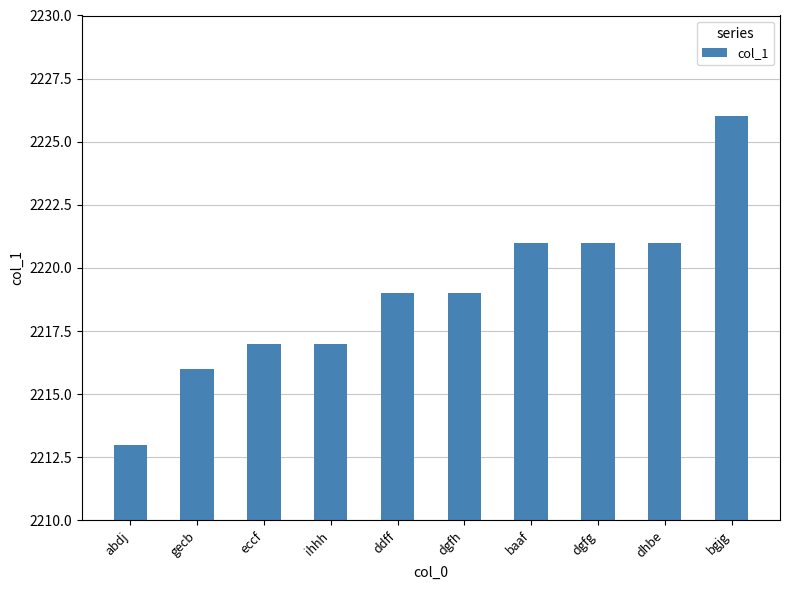

Reading left to right, extract all data points from this chart.

abdj=2213	gecb=2216	eccf=2217	ihhh=2217	ddff=2219	dgfh=2219	baaf=2221	dgfg=2221	dhbe=2221	bgjg=2226